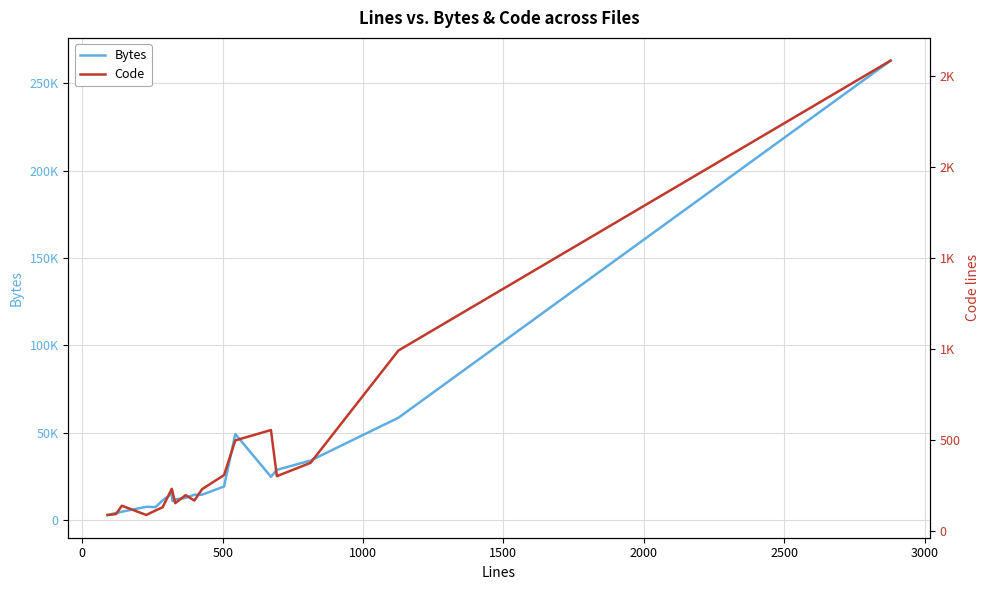

In Code, how many points are lower than both neighbors (excluding endpoints)?

4